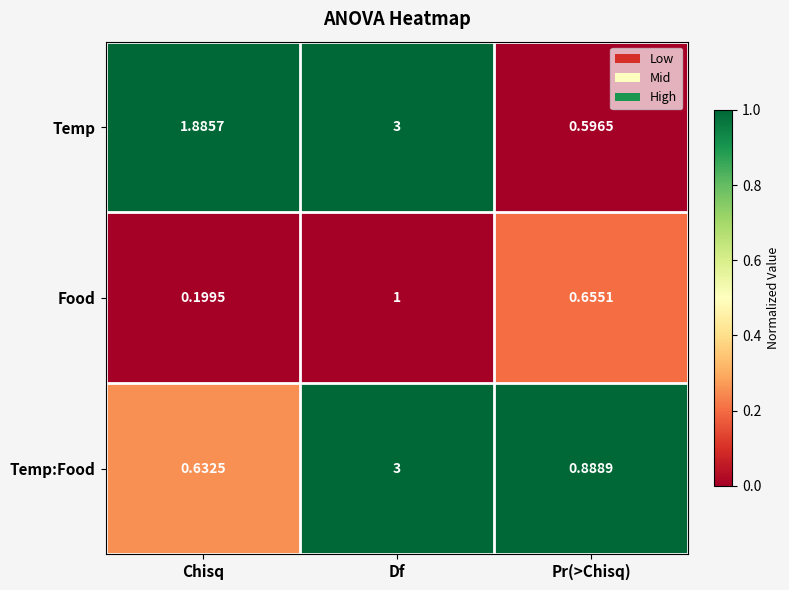

What is the greatest value displayed?

3.0